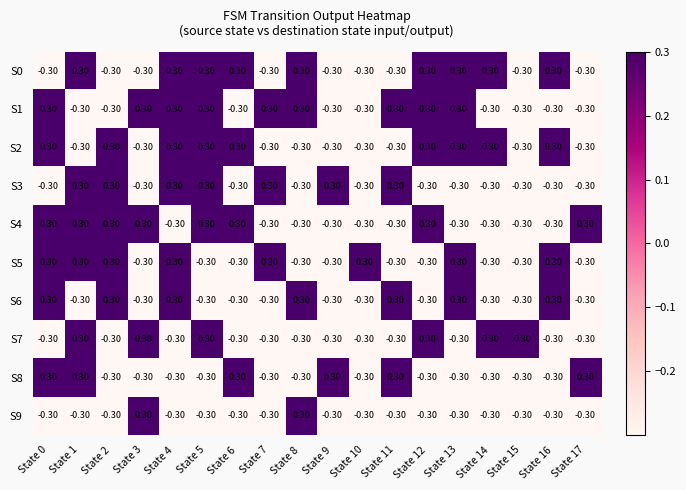

What is the minimum value shown in the chart?

-0.3